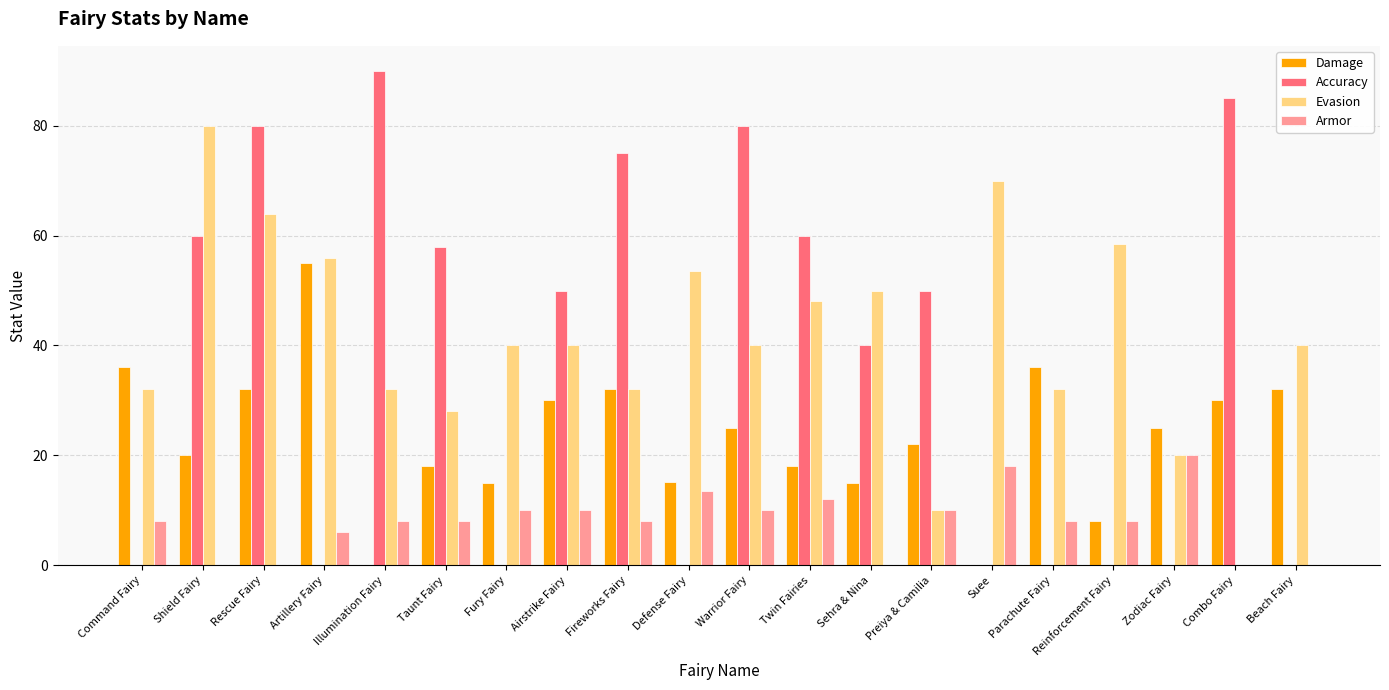

What is the total value across all series at Reinforcement Fairy?

74.4